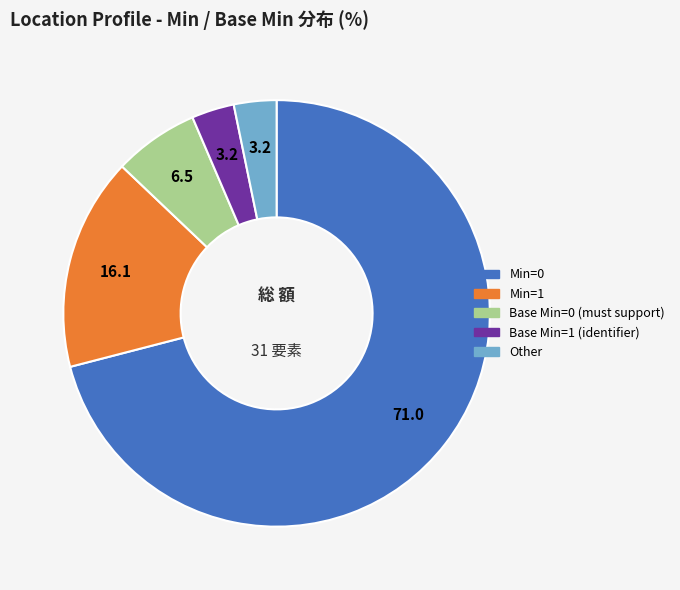

How many segments does this pie chart have?

5